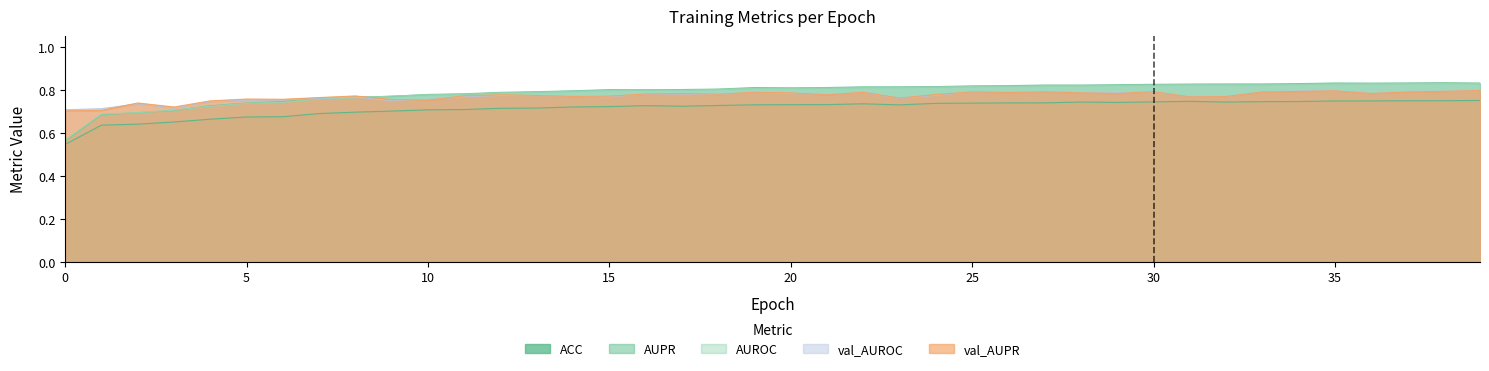

Does the chart have visible grid lines?

No